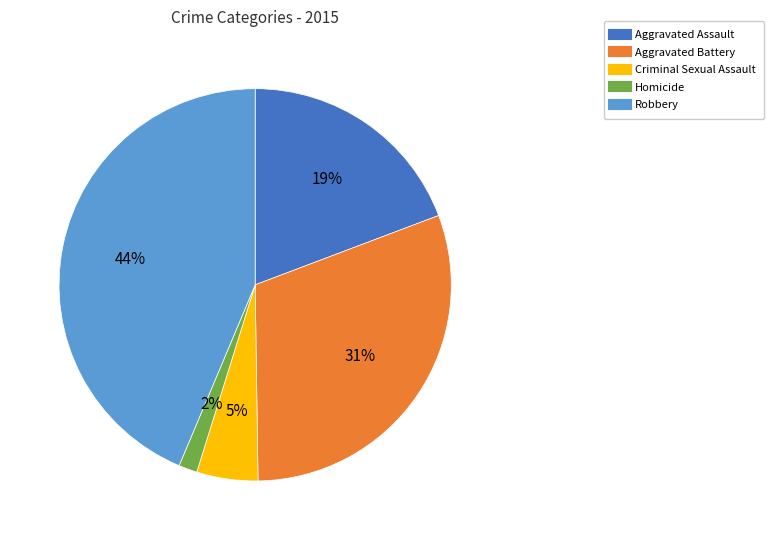

Combined, do Homicide and Aggravated Battery account for over 50%?

No